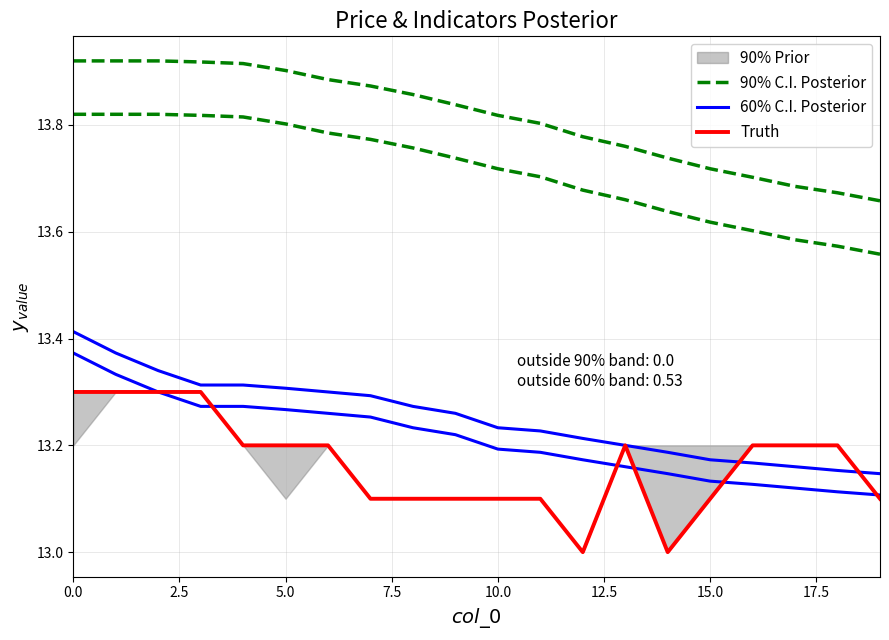

What value does the 90% C.I. Posterior series have at 7.5?

13.9